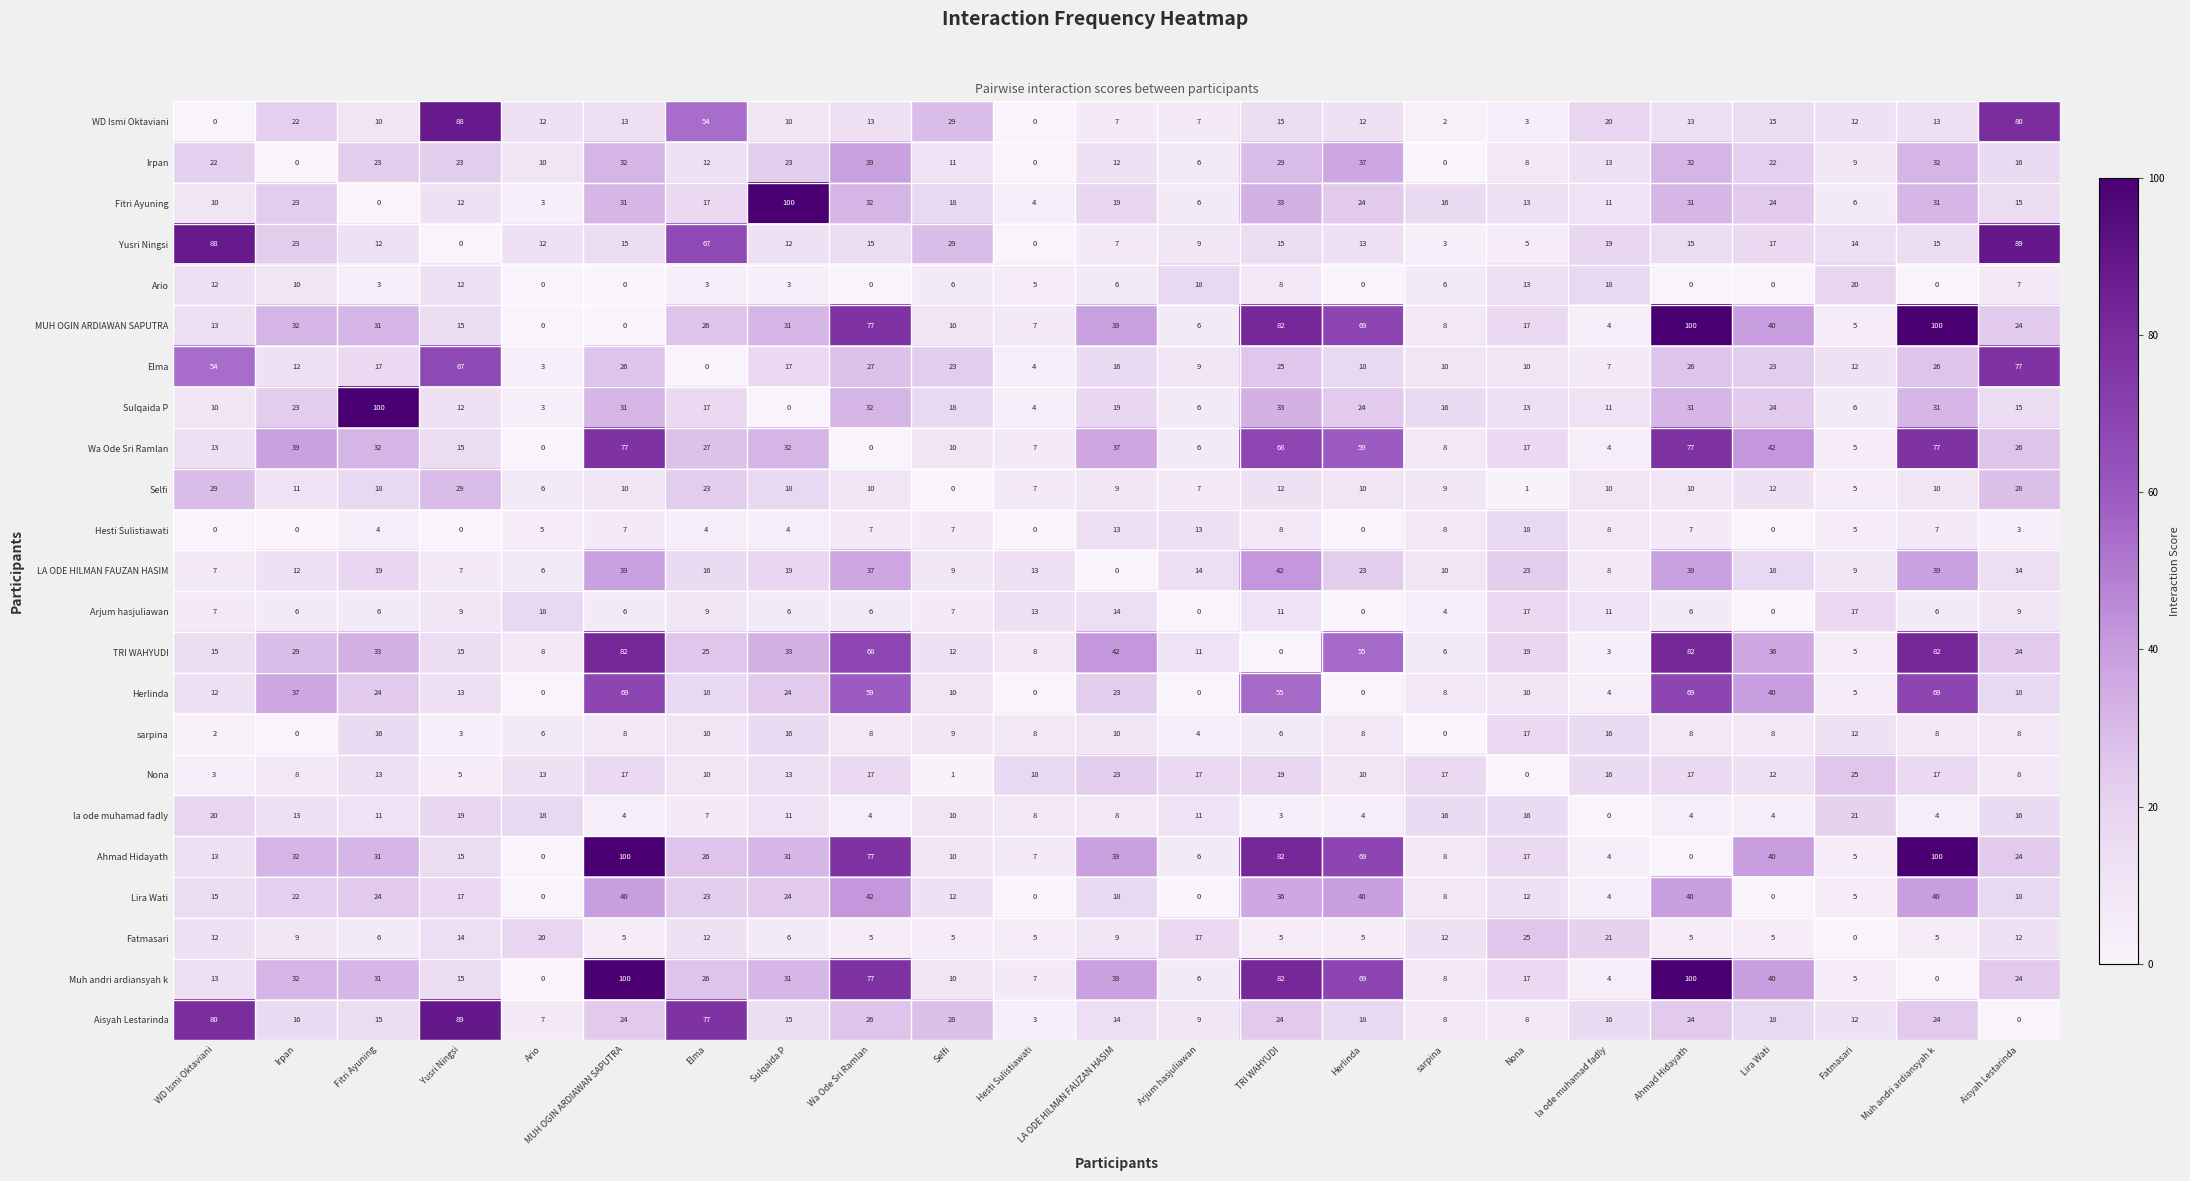

At how many categories does at least one series exceed 3?

23